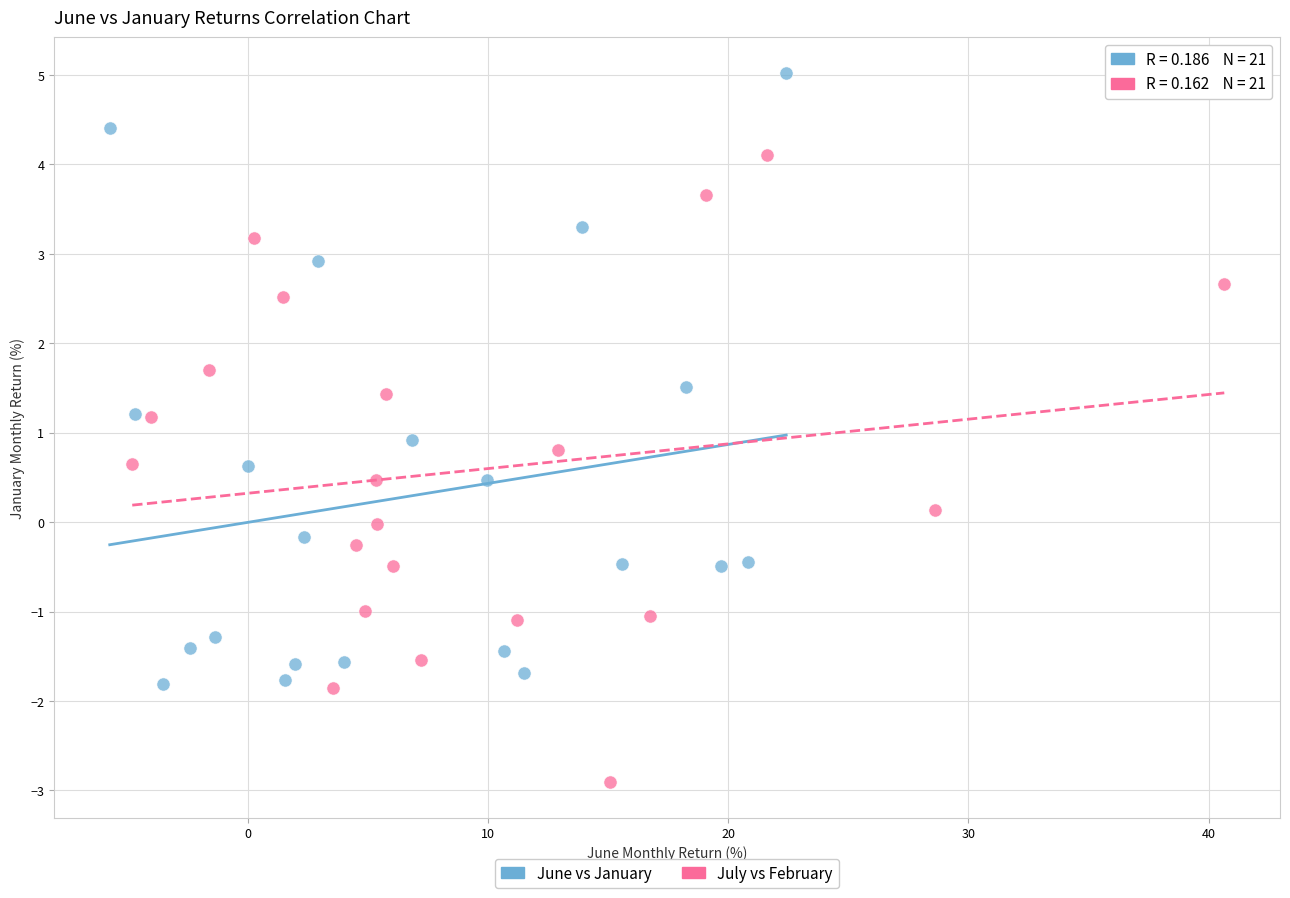

Which series has the largest Y range (max minus min)?

July vs February